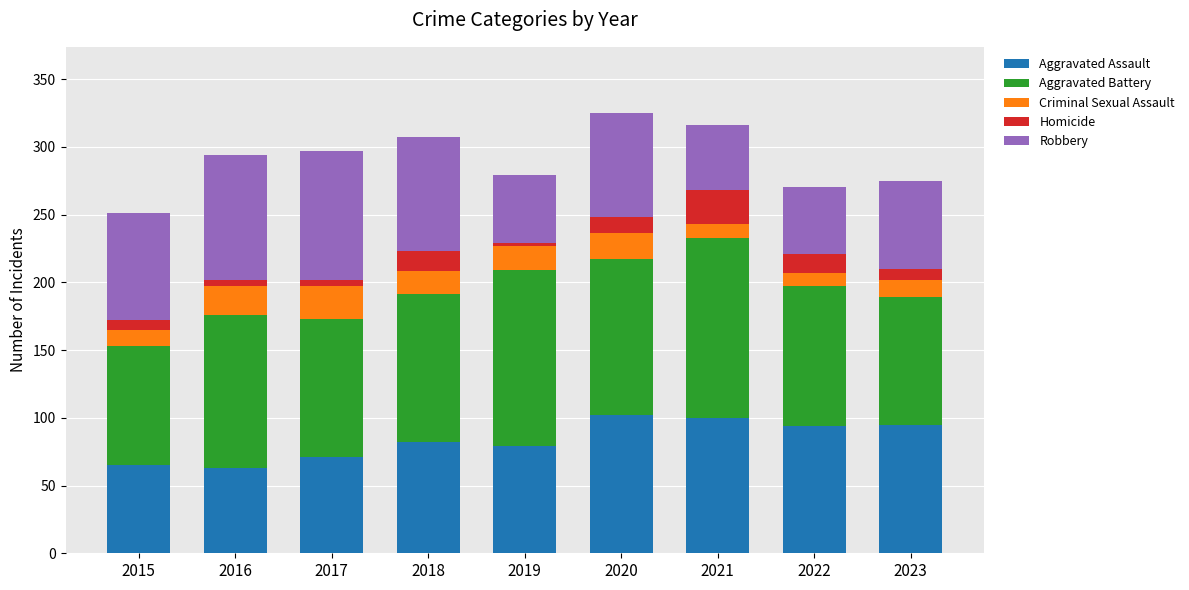

How many values in the Aggravated Assault series are below 82?

4